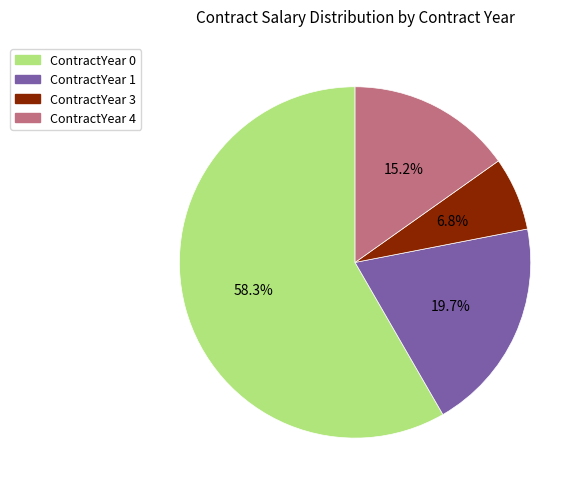

Does any single category account for the majority?

Yes